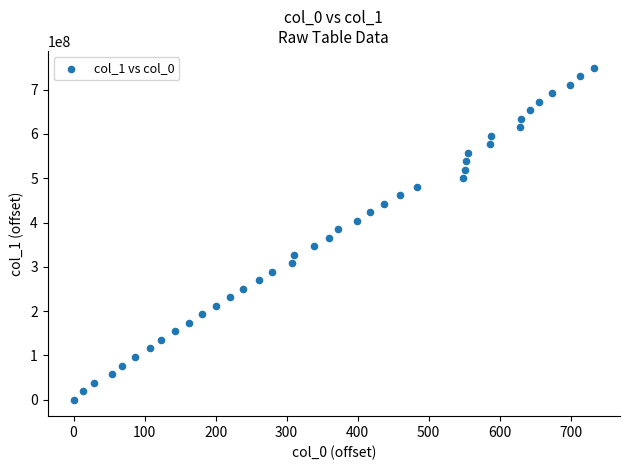

What is the range of X values (max minus min)?

733